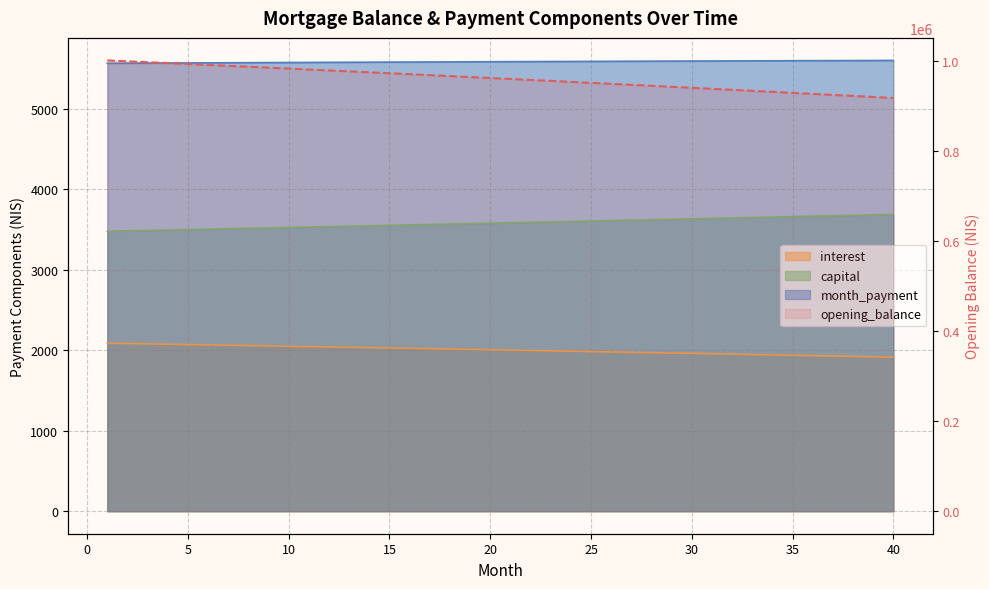

How many data points in month_payment are above 5583?

20